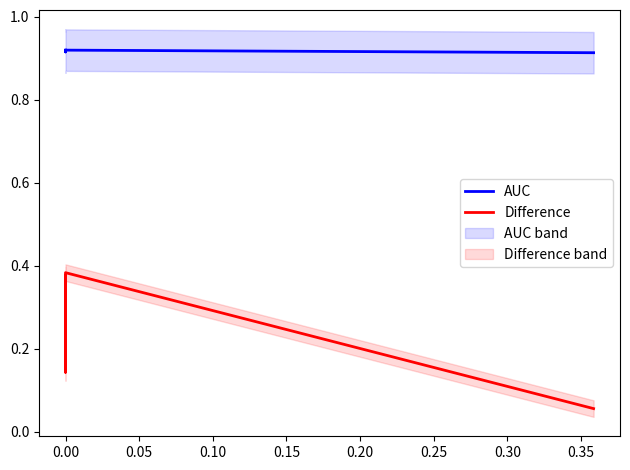

What is the sum of all Difference values?

1.0